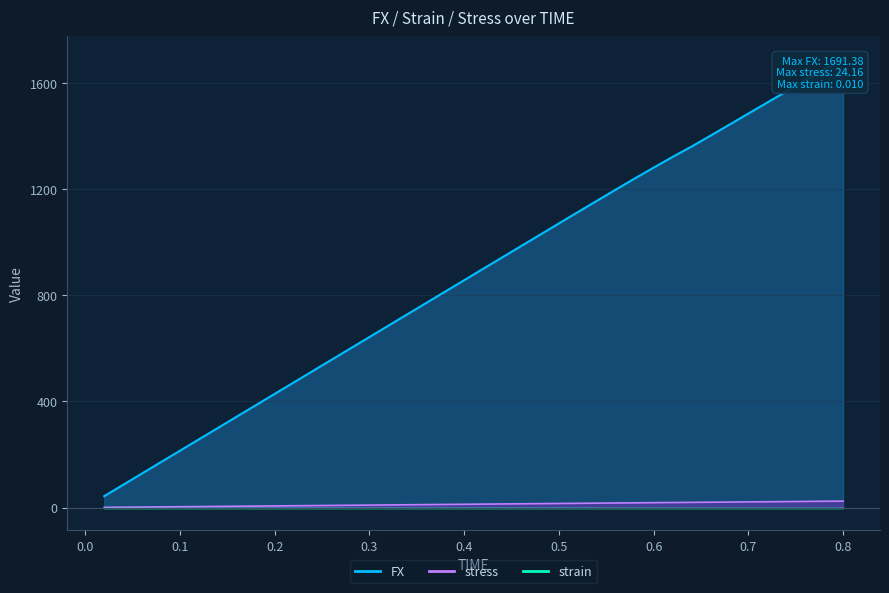

Is the value of FX at 0.66 greater than the value of stress at 0.54?

No